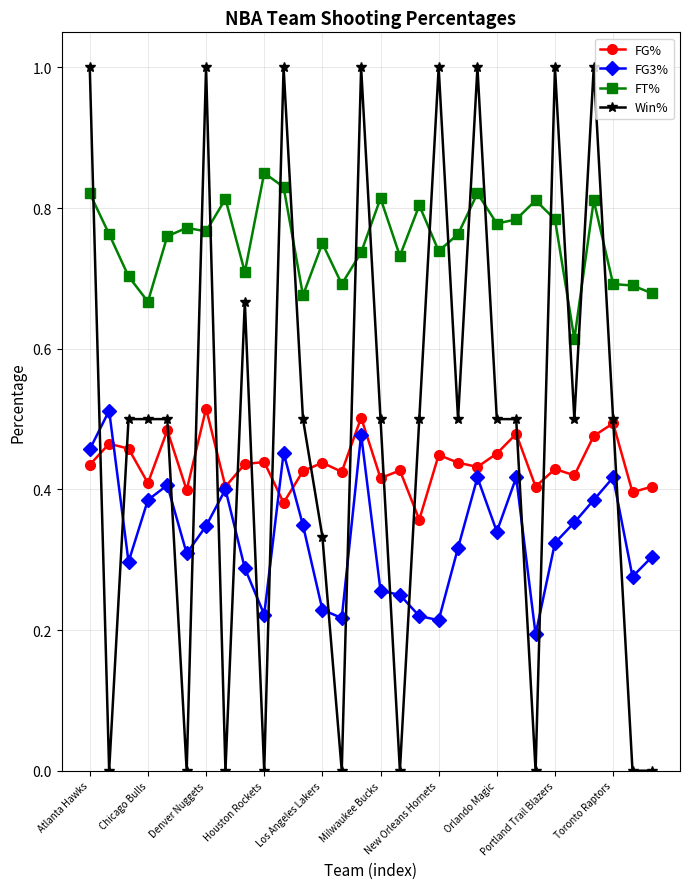

What is the greatest value displayed?

1.0